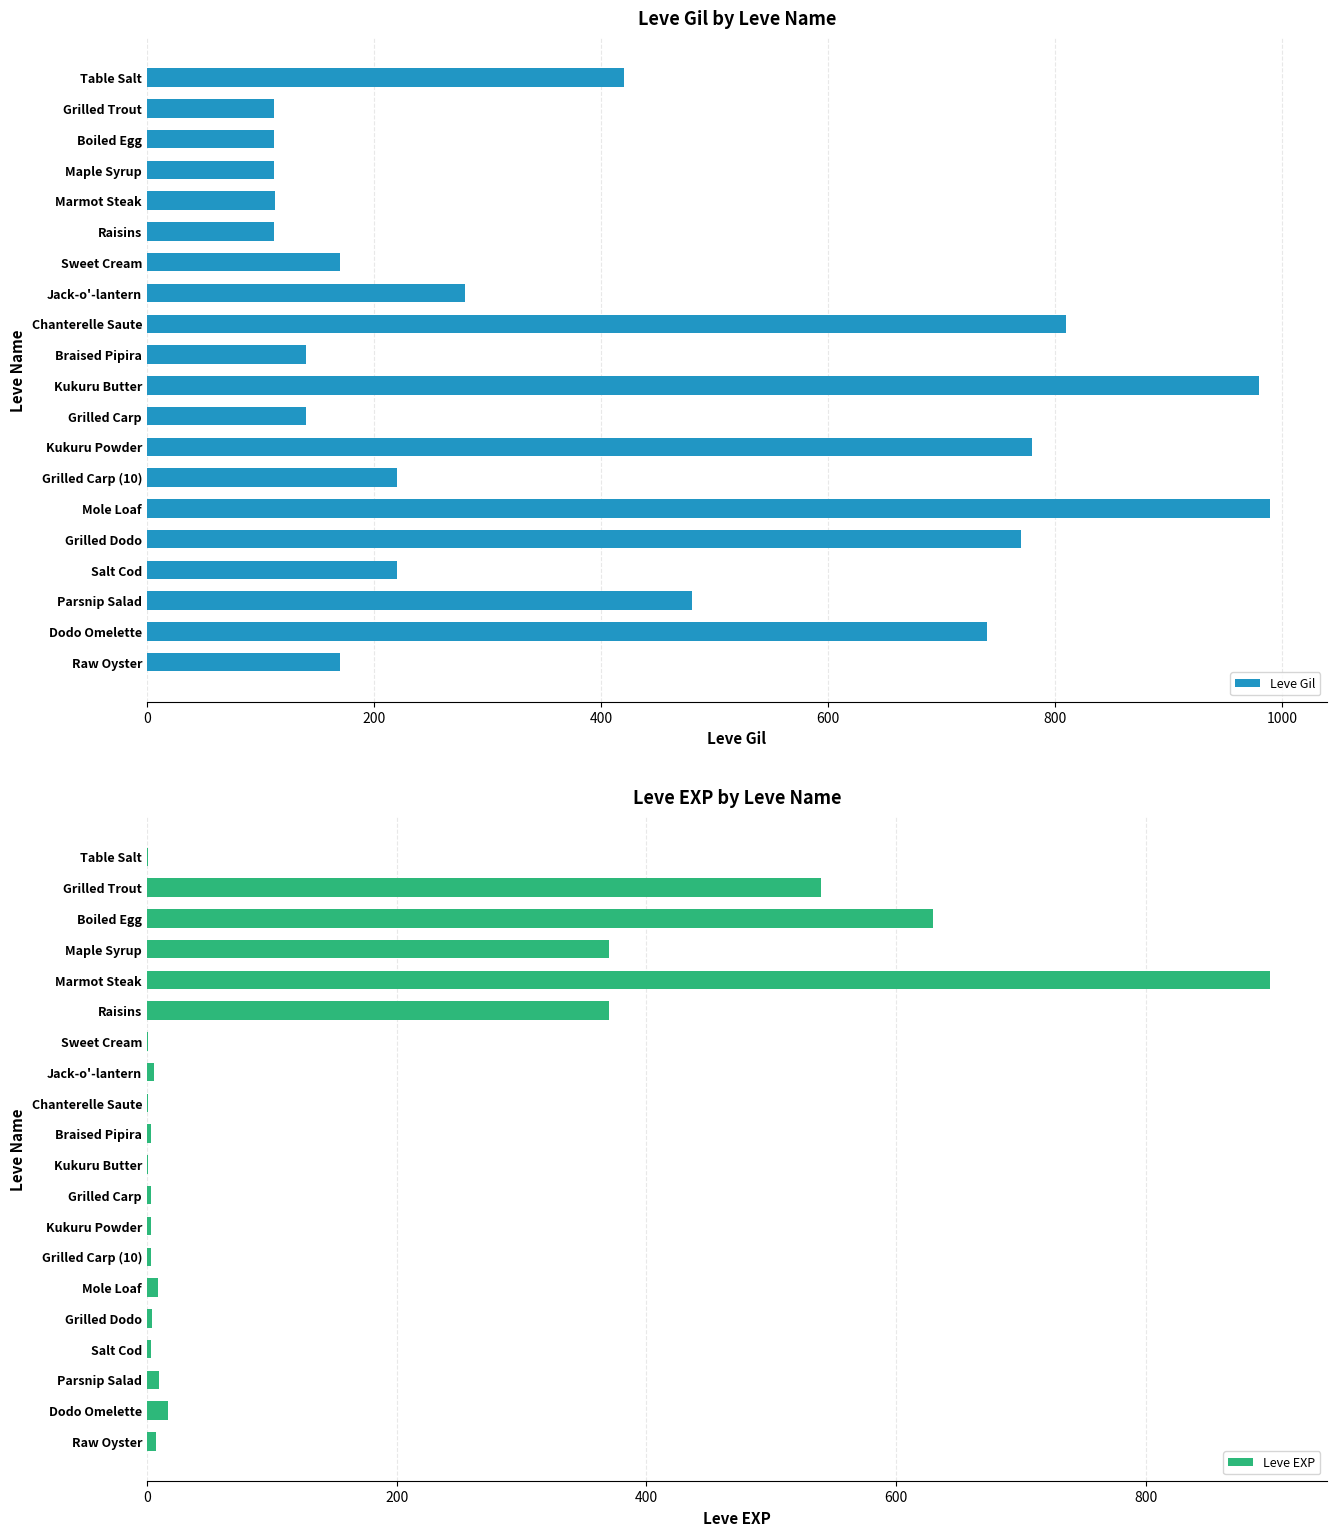

What is the average value of the Leve Gil series?

394